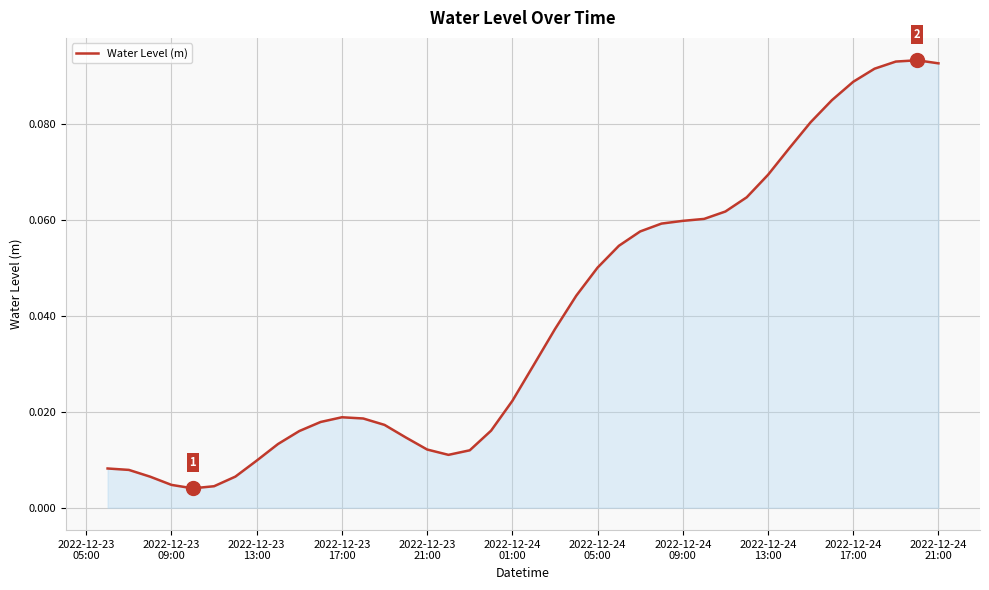

Does the chart have visible grid lines?

Yes